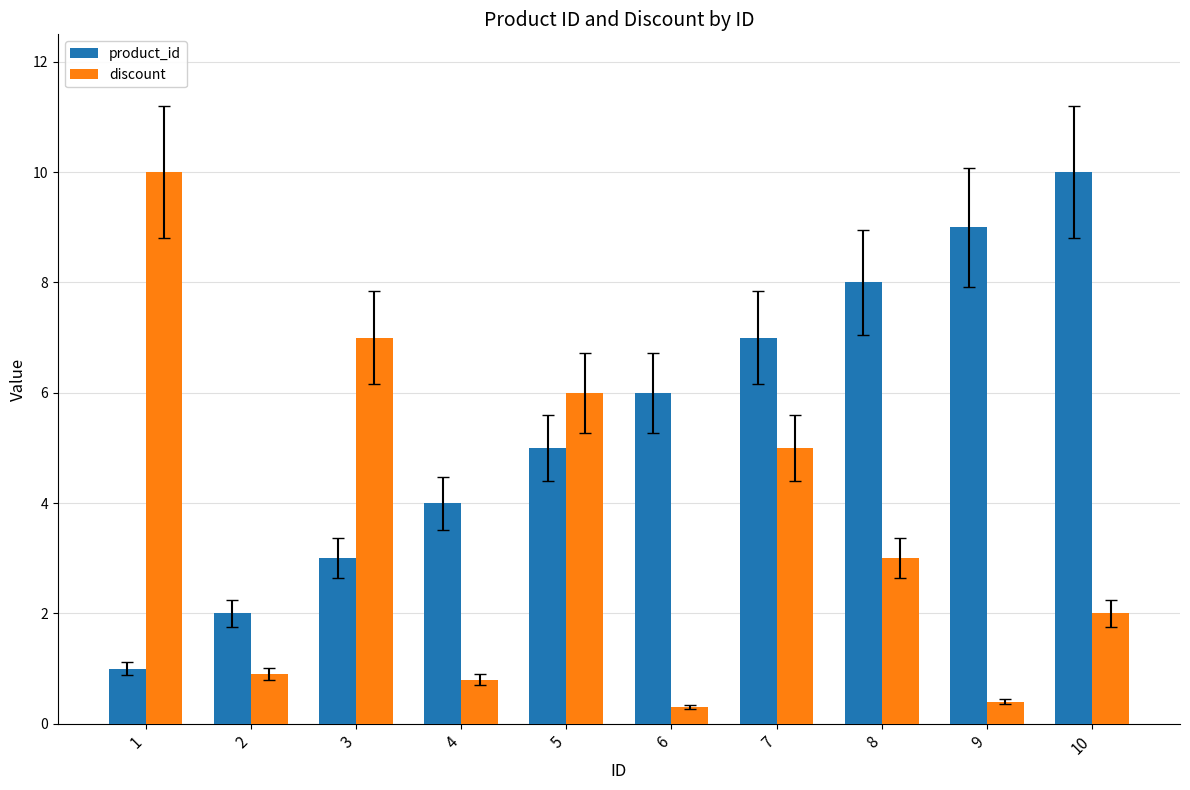

What is the sum of the discount values at 3 and 9?

7.4